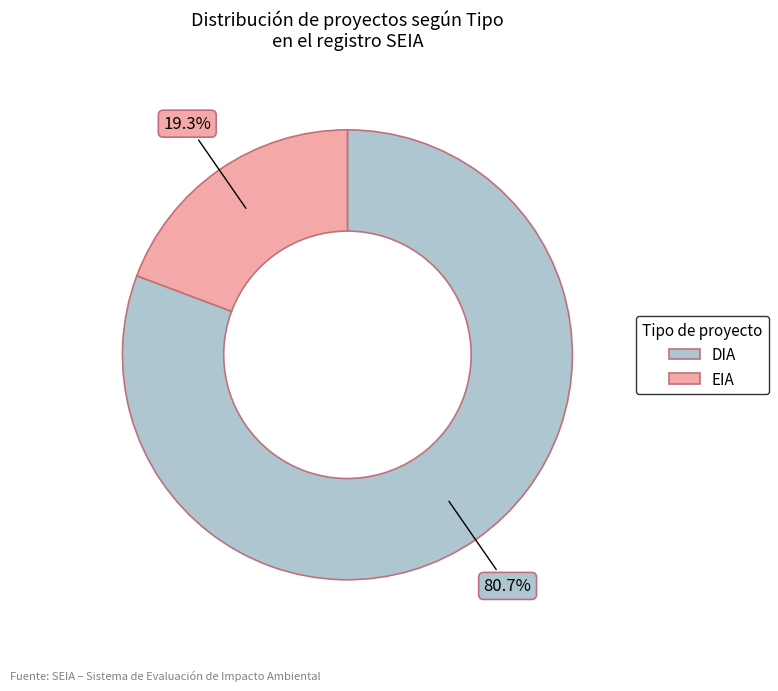

Count the number of slices in the pie.

2